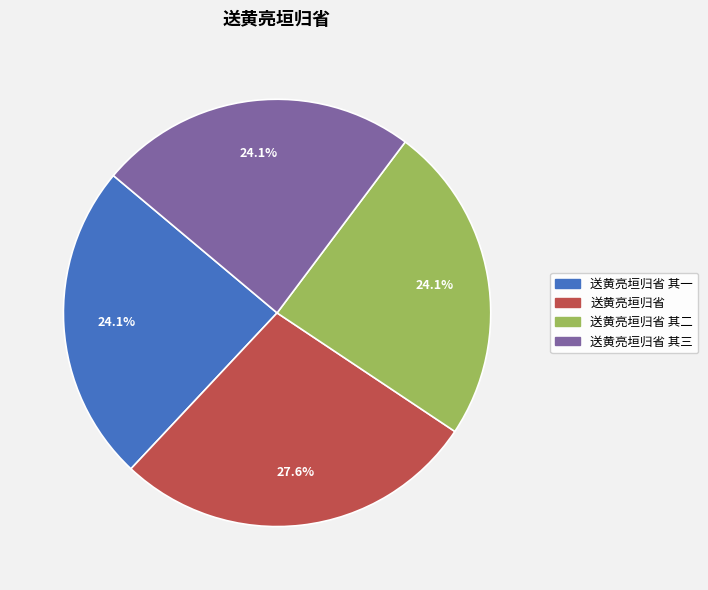

Is there a majority slice in this chart?

No